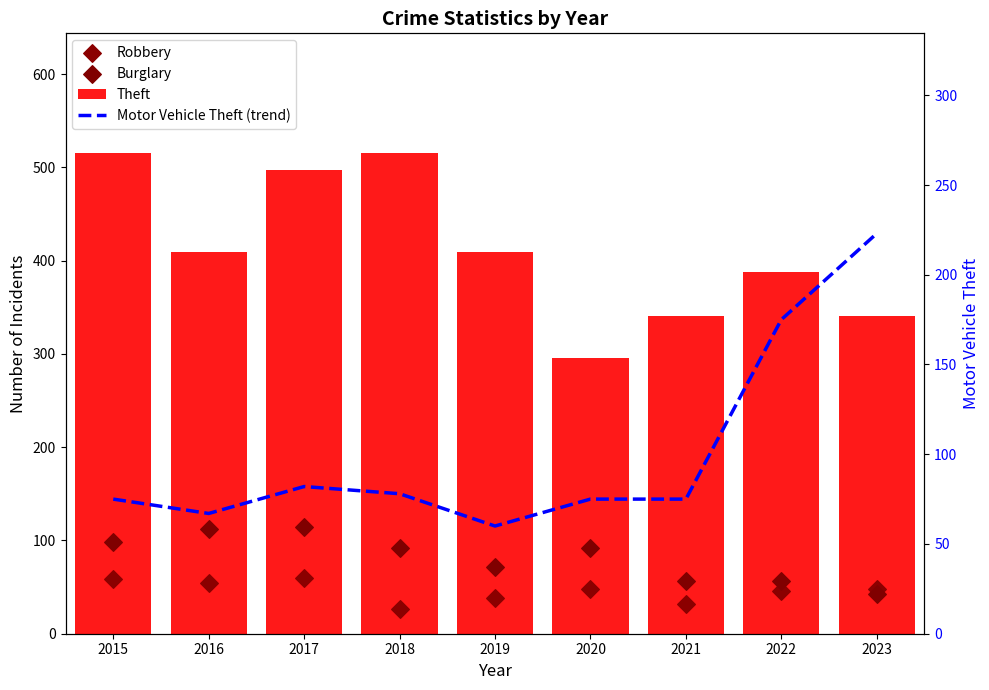

Which series contains the highest Y value?

Theft